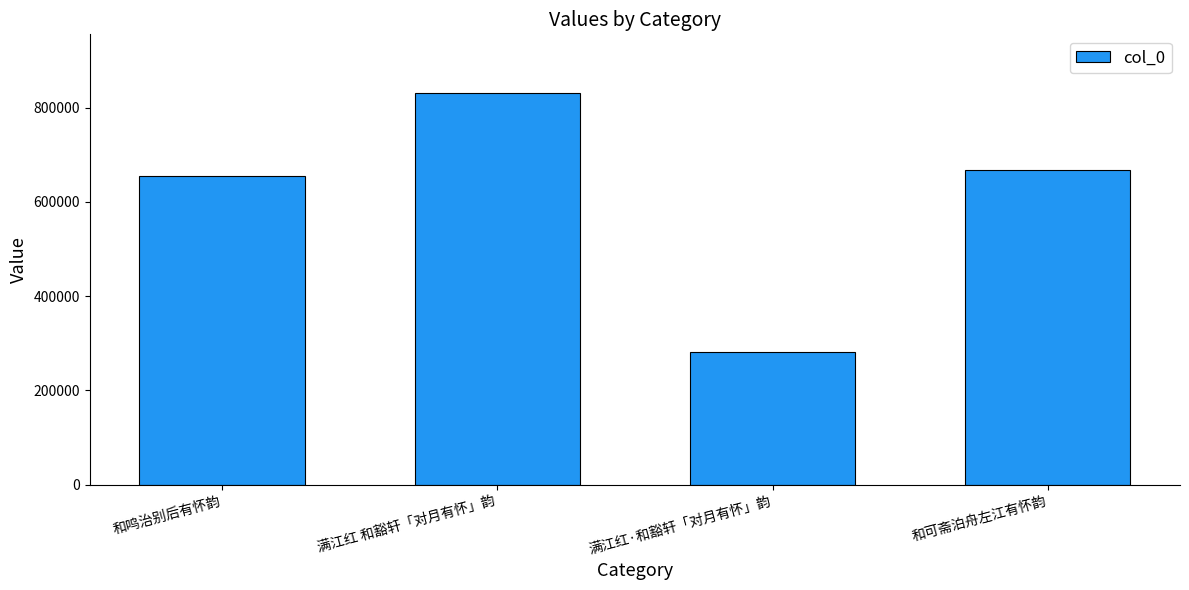

Reading left to right, transcribe all the data shown in this chart.

654930	831362	281450	666972